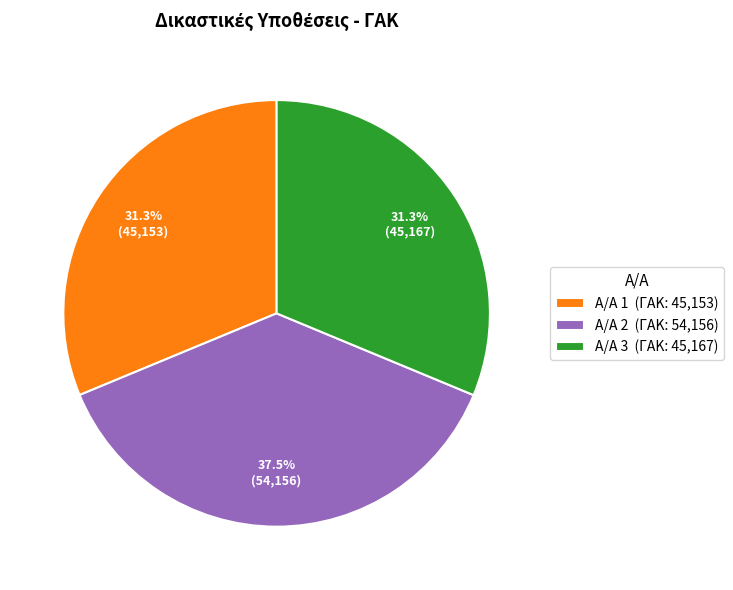

Approximately how many times larger is the value at A/A 3 (ΓΑΚ: 45,167) compared to A/A 2 (ΓΑΚ: 54,156)?

0.8